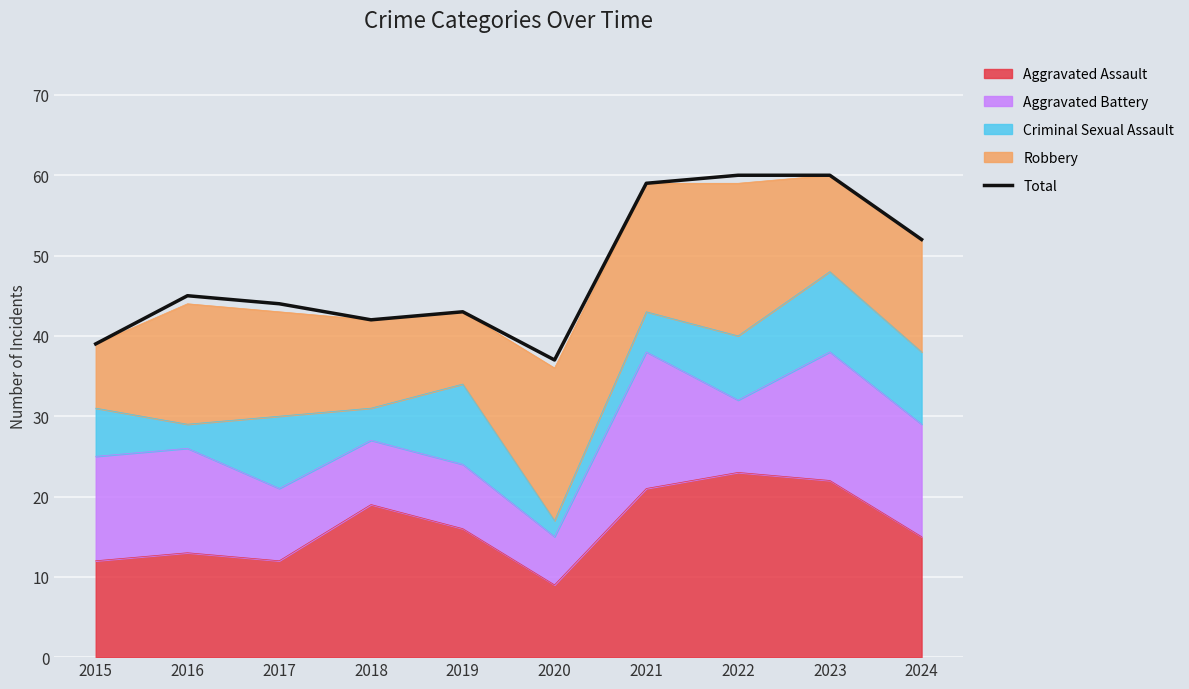

What is the average value?

48